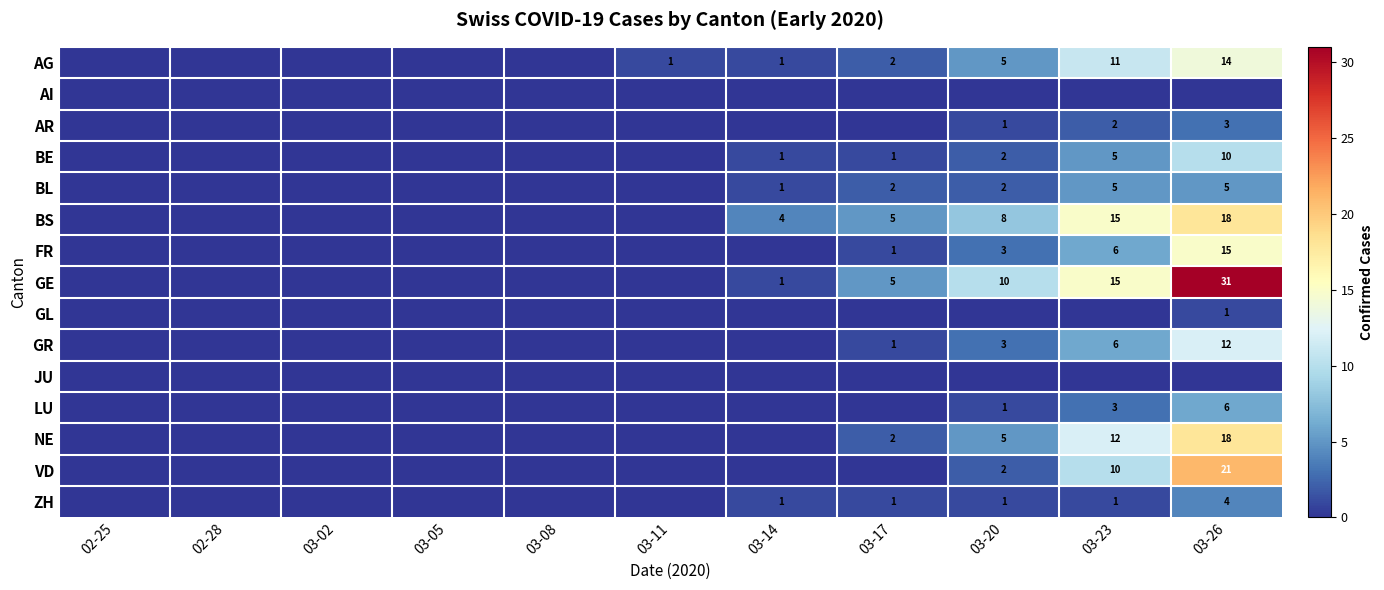

True or false: FR has a value of 15 at 03-26.

True